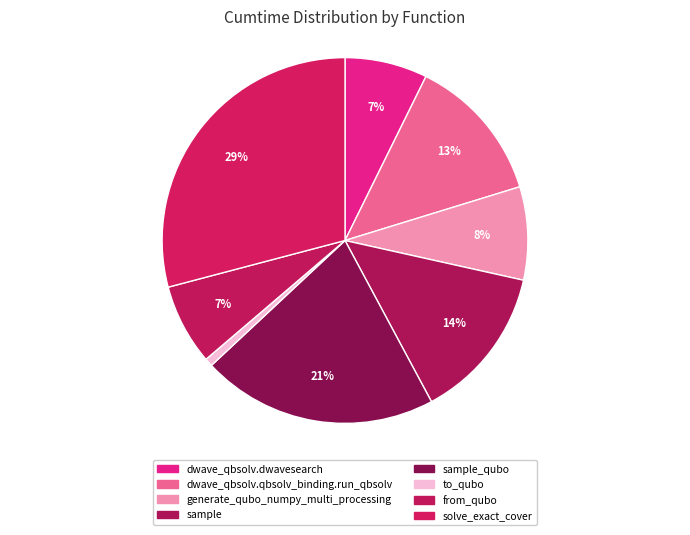

Which slice is the smallest?

to_qubo